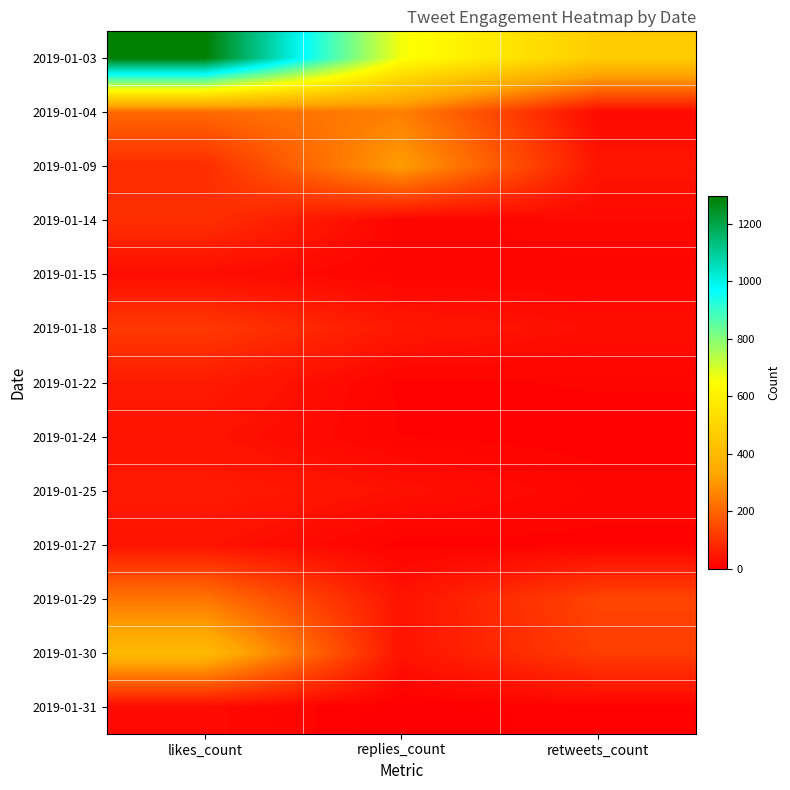

At how many categories does at least one series exceed 888?

1